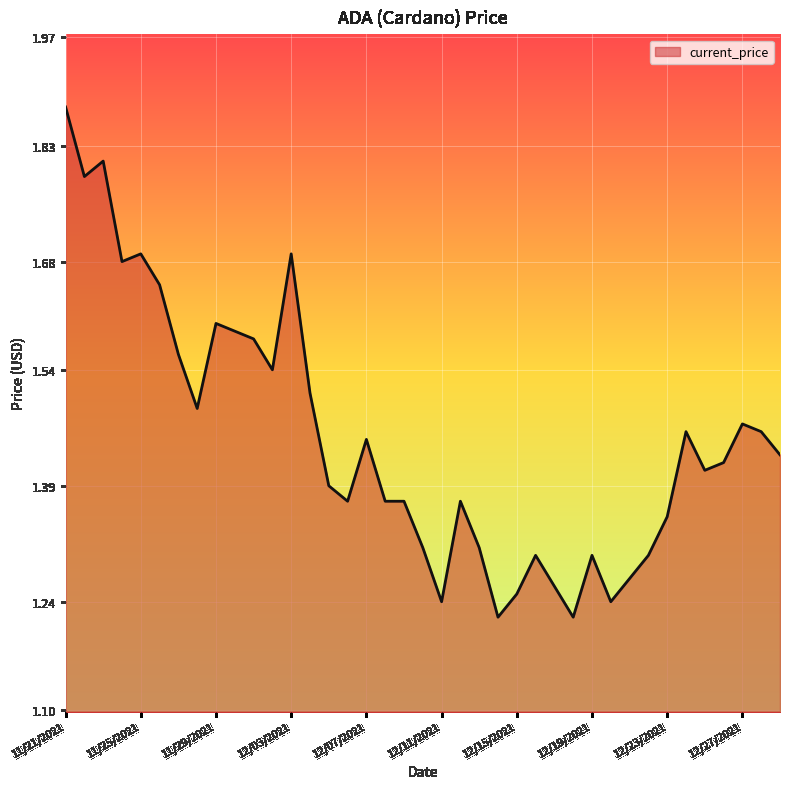

What is the difference between the maximum and minimum values?

0.7